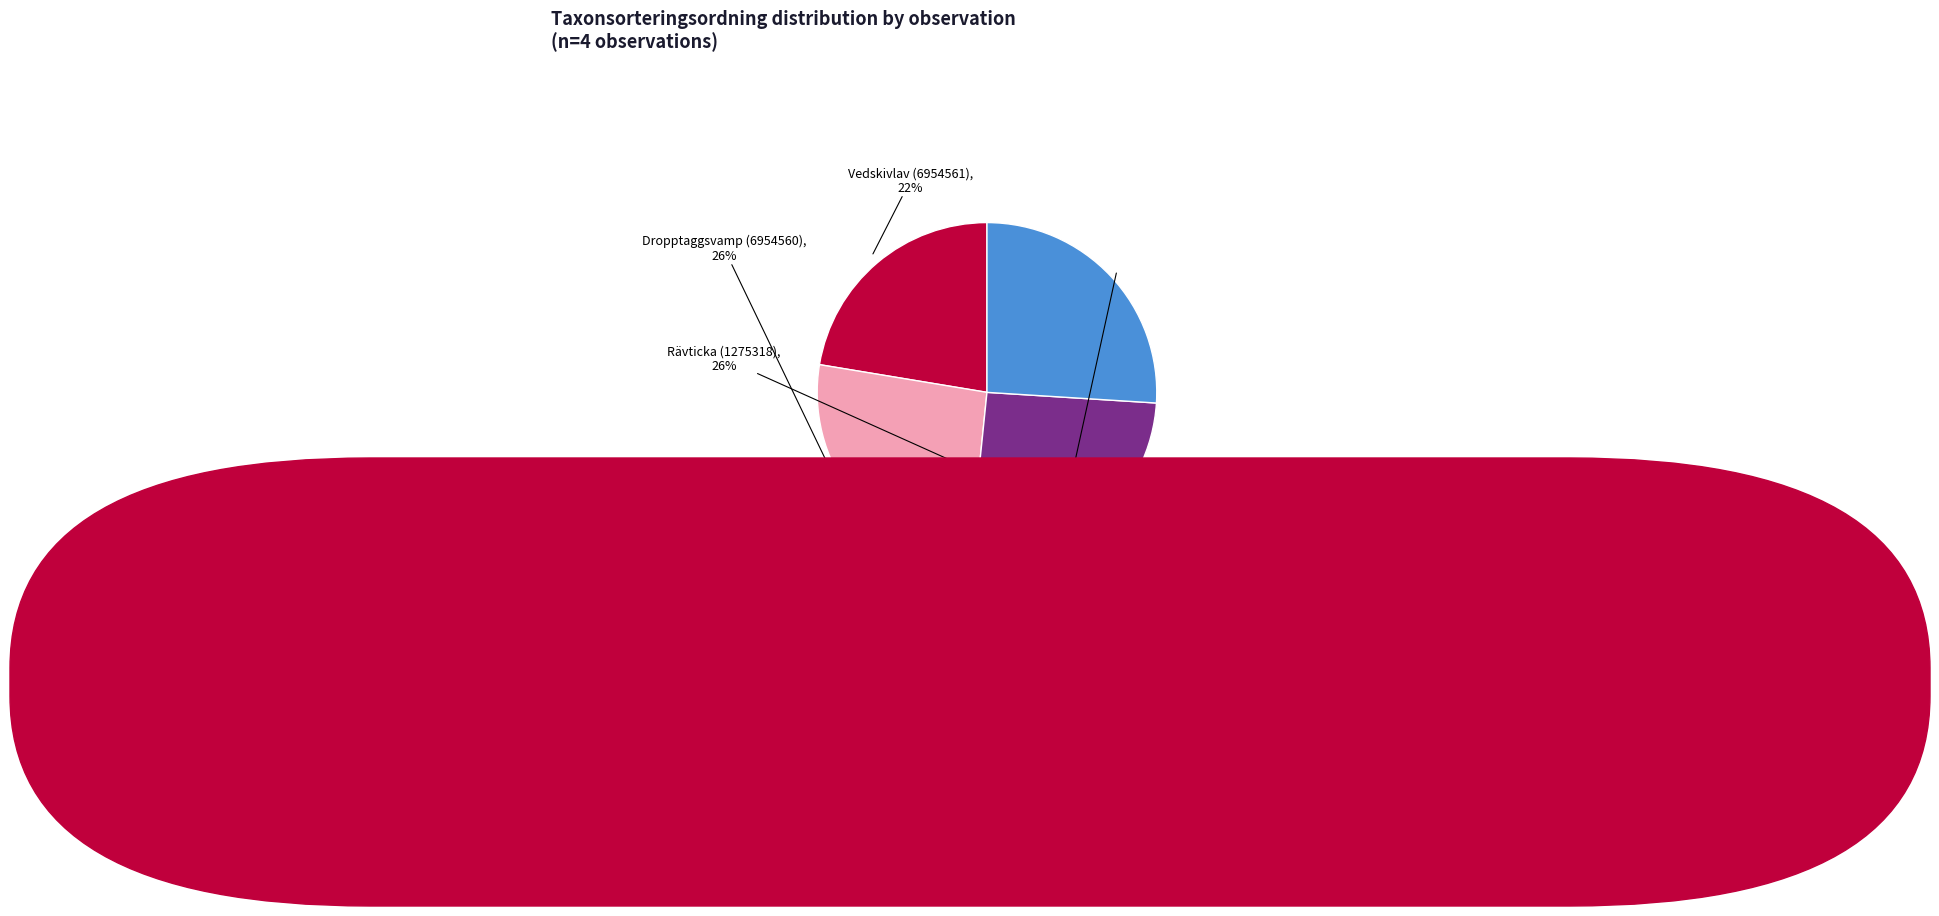

Does any single category account for the majority?

No